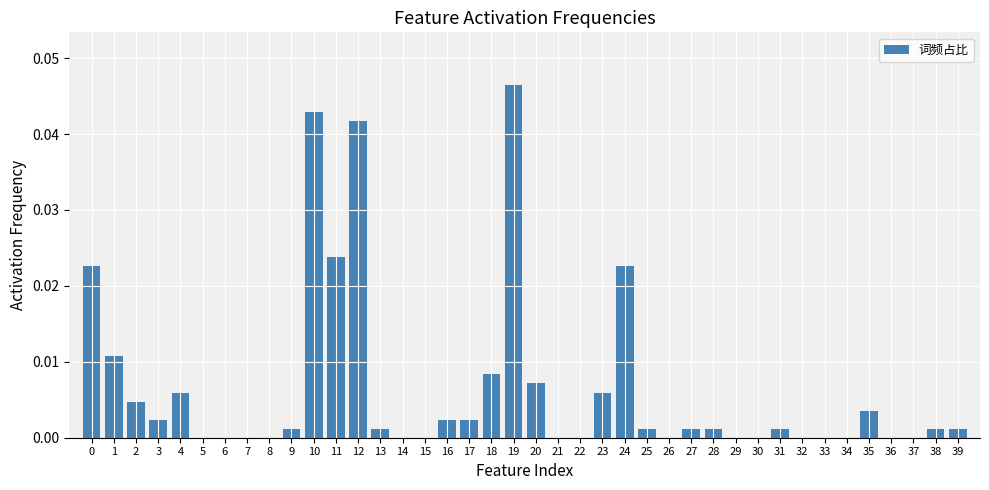

Count the number of data series in this chart.

1